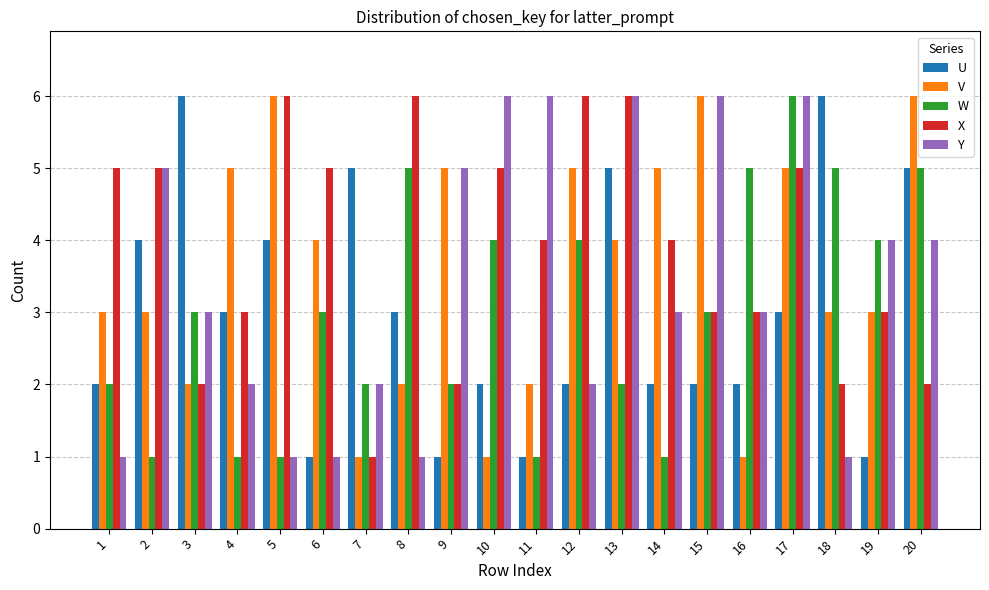

What is the difference between the highest and lowest values at 19?

3